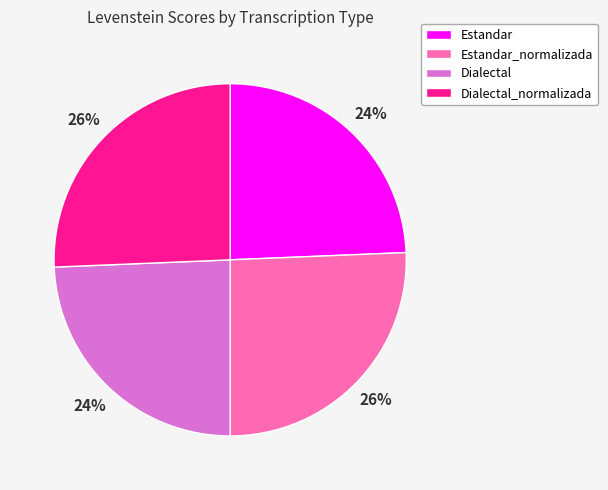

Does any single category account for the majority?

No